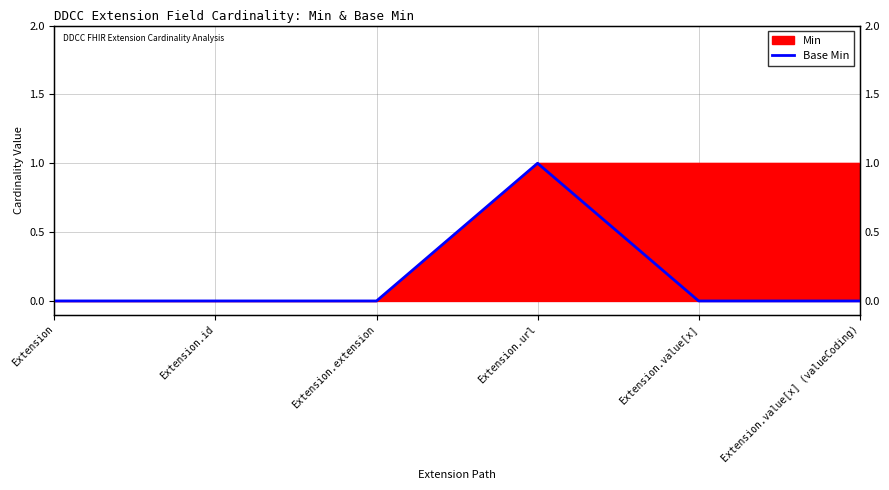

At which category does the data reach its first local peak?

Extension.url